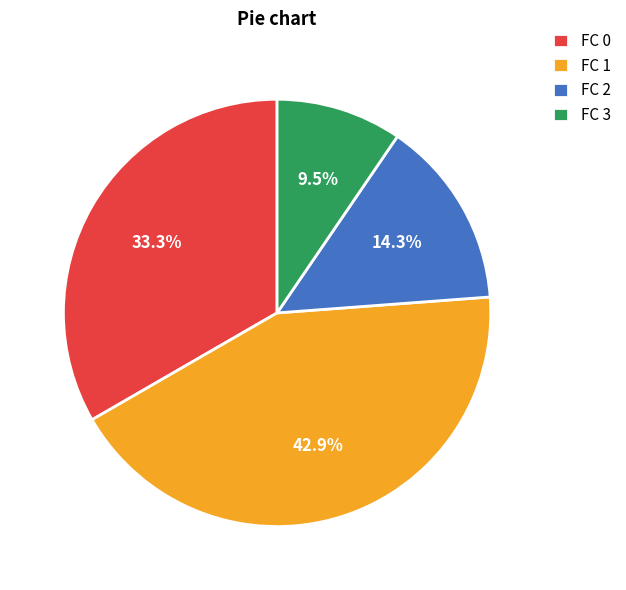

Rank the categories by value from highest to lowest.

FC 1, FC 0, FC 2, FC 3